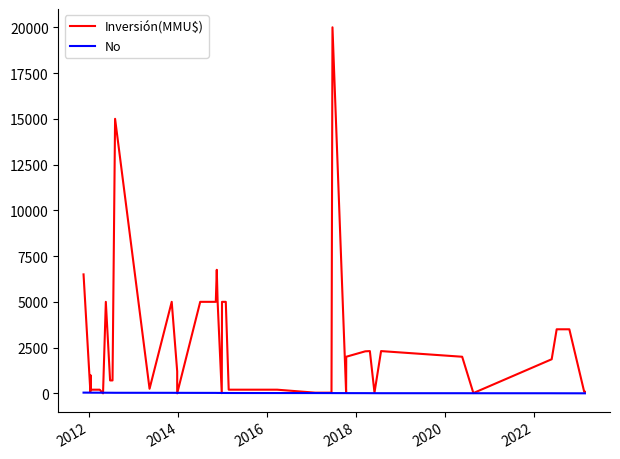

In Inversión(MMU$), how many points are higher than both neighbors (excluding endpoints)?

8